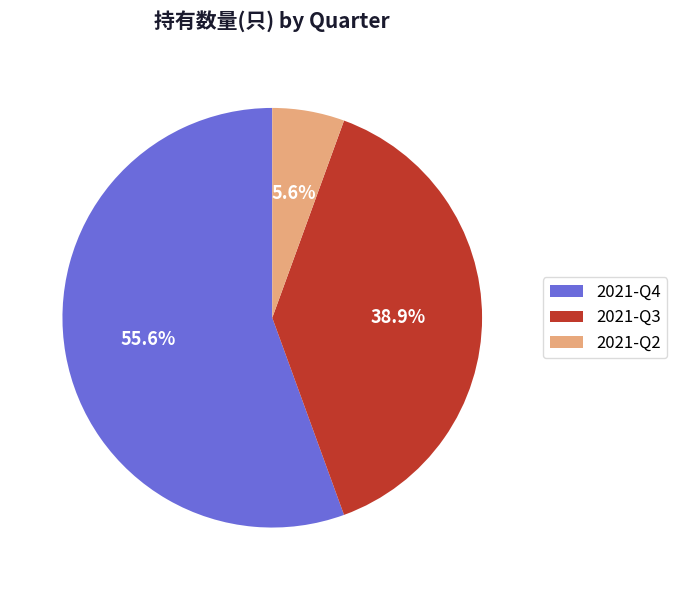

To the nearest percent, what is the average slice percentage?

33%